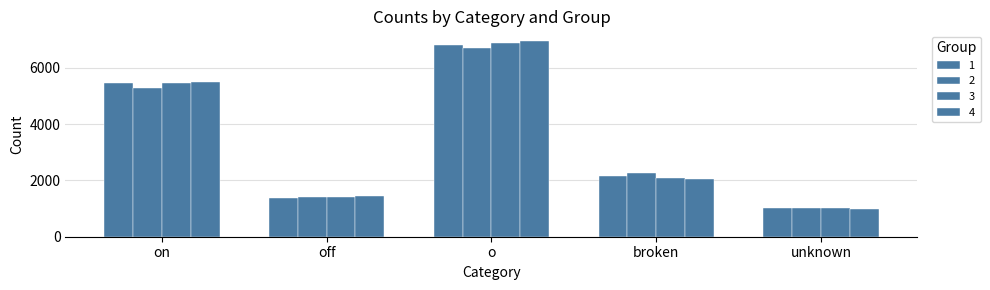

What is the minimum value for 4?

983